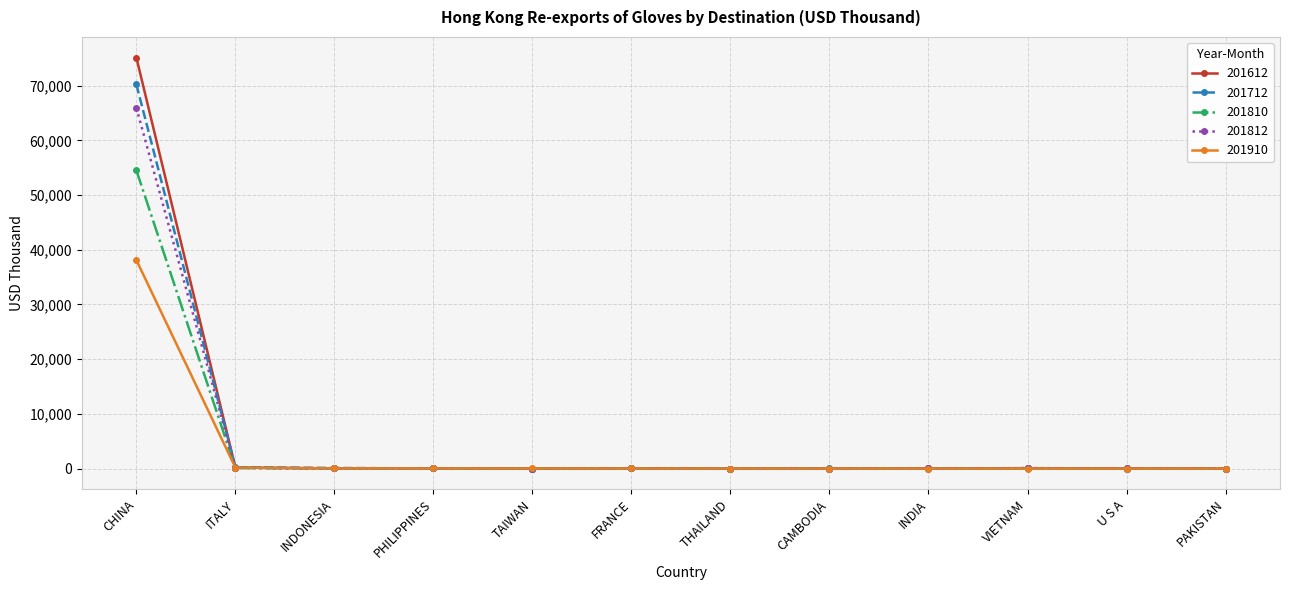

The value of 201810 at THAILAND is 0.8. True or false?

True